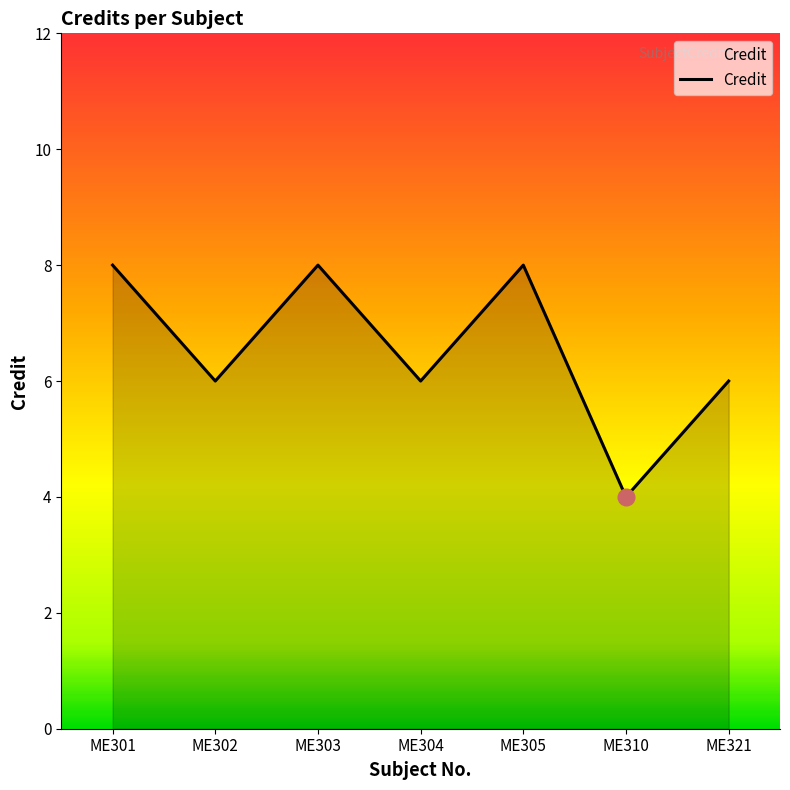

How many series are shown in this chart?

1